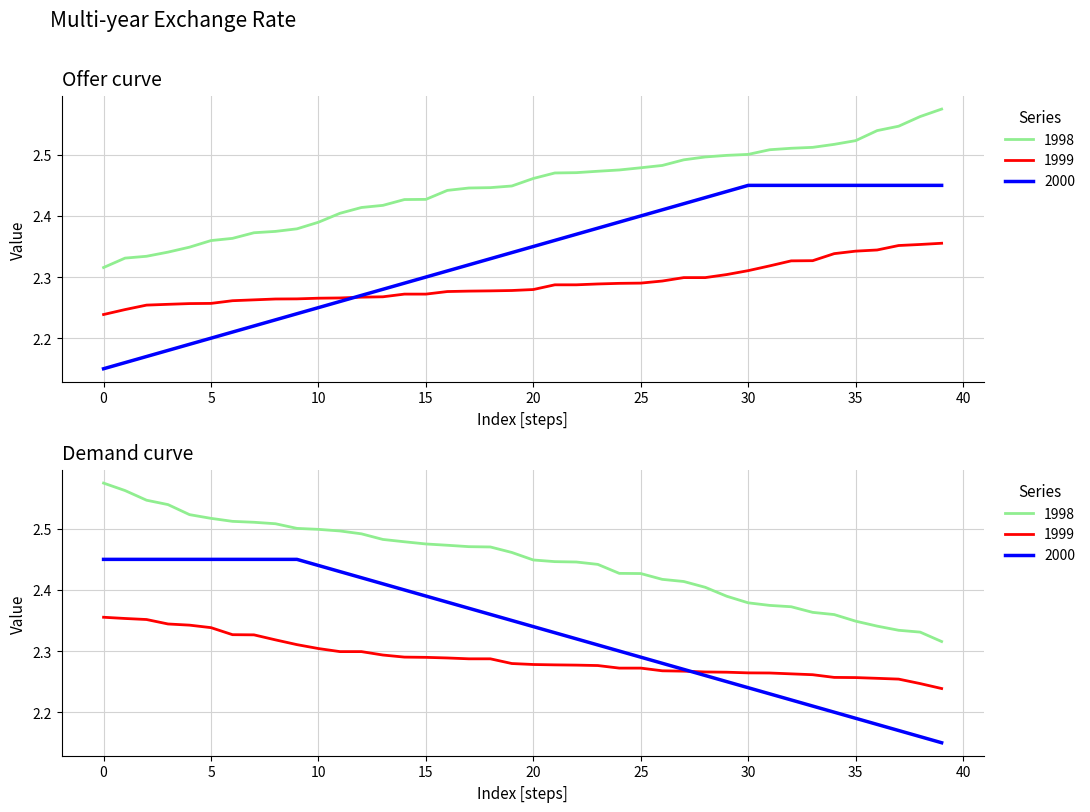

What is the value of the 1999 point at the 31st from the left?

2.3